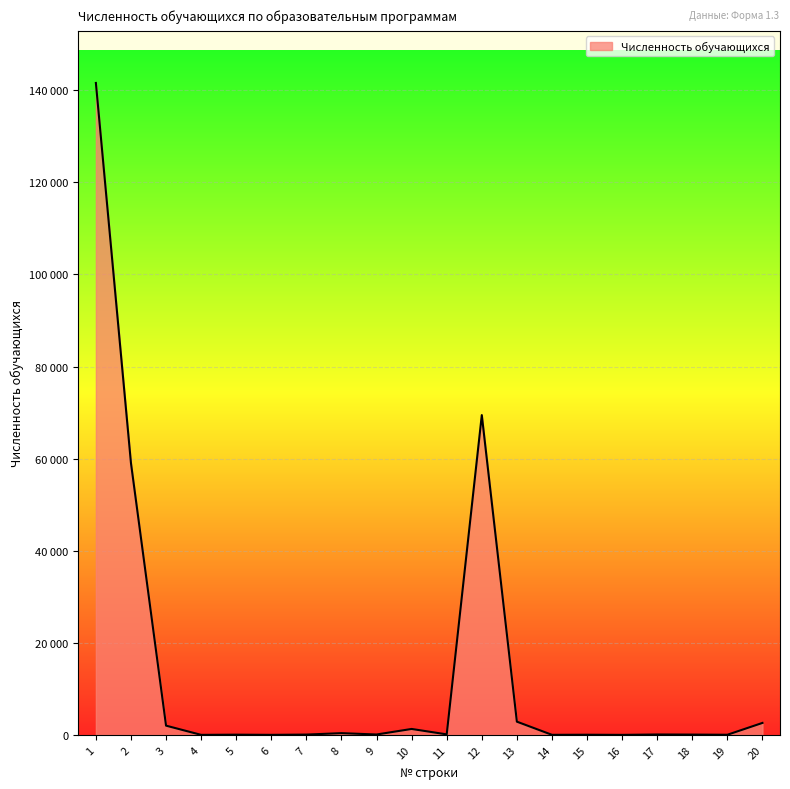

What is the difference between the maximum and minimum values?

141572